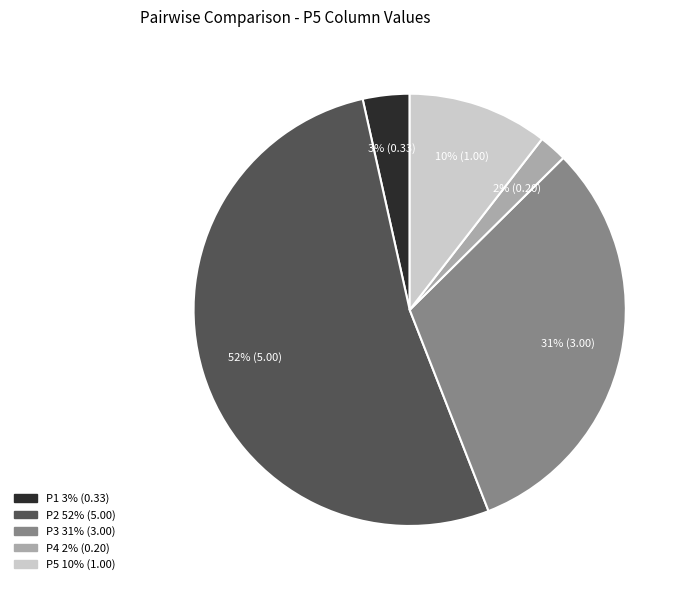

Is the sum of P4 and P5 greater than half?

No